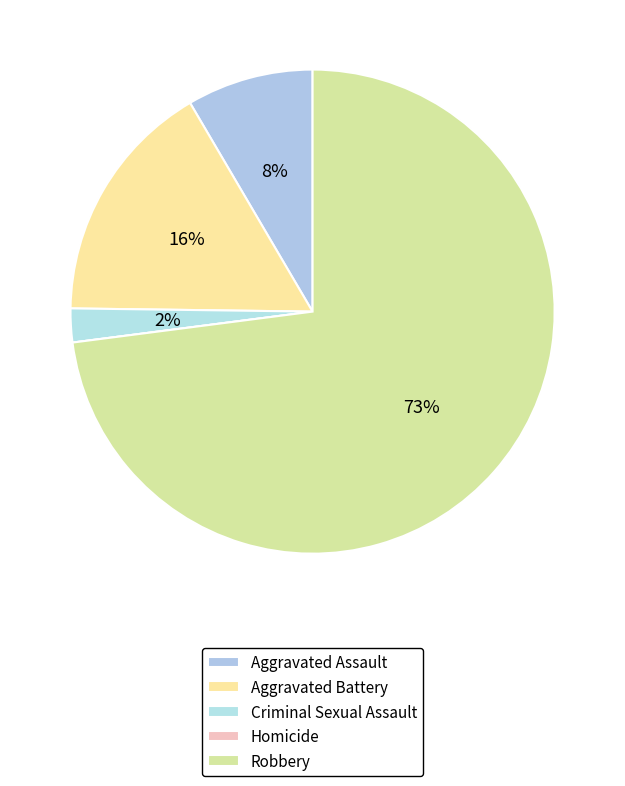

Which category has the biggest portion of the pie?

Robbery